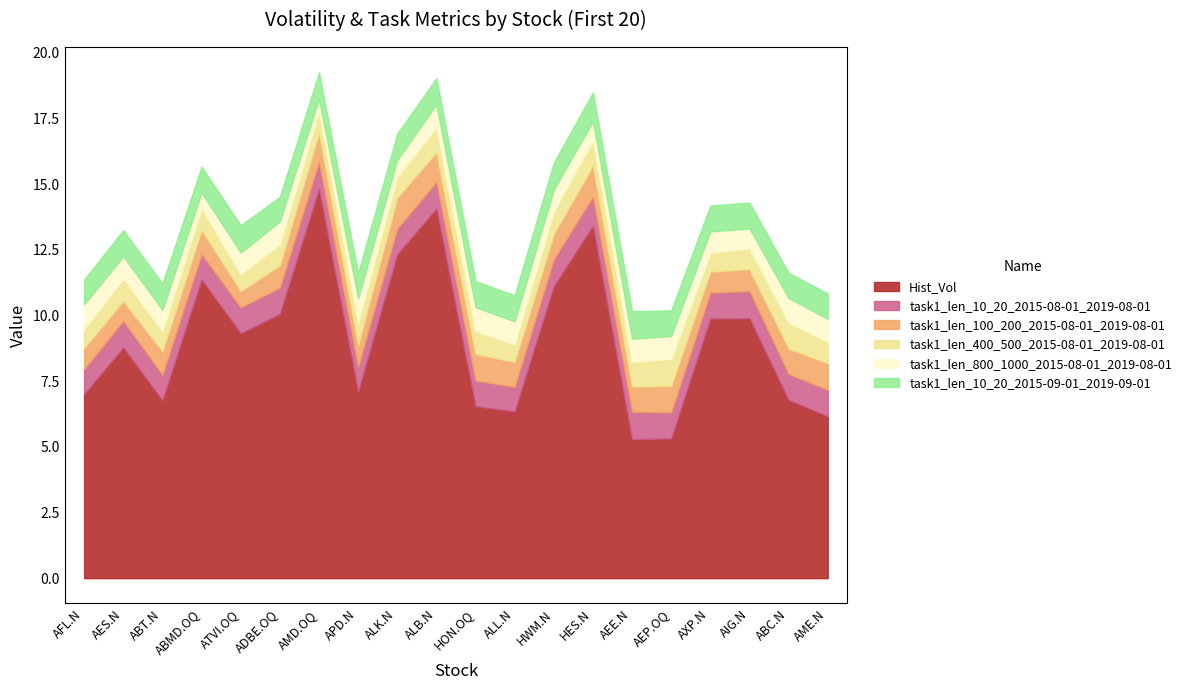

Which category has the highest value across all series?

AMD.OQ